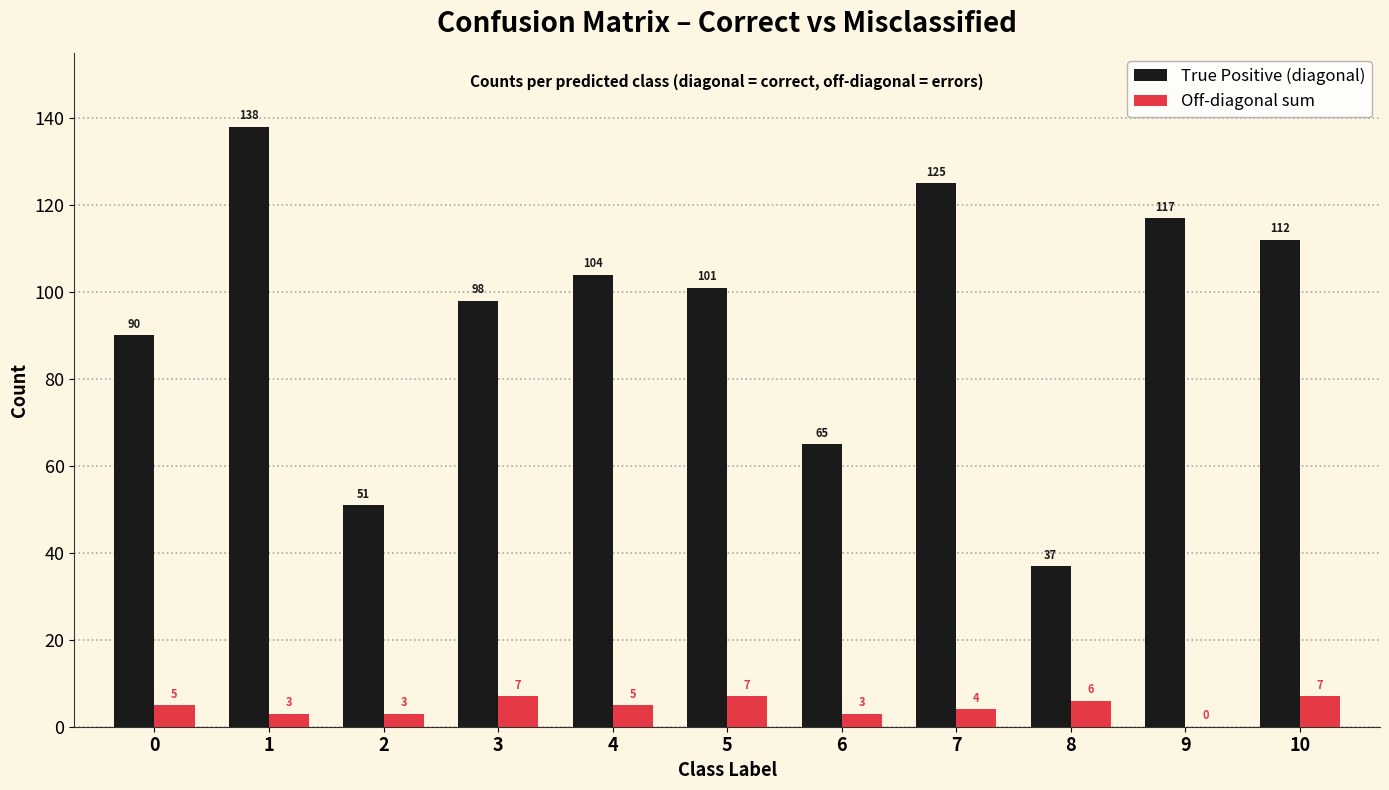

What is the highest value of the True Positive (diagonal) series?

138